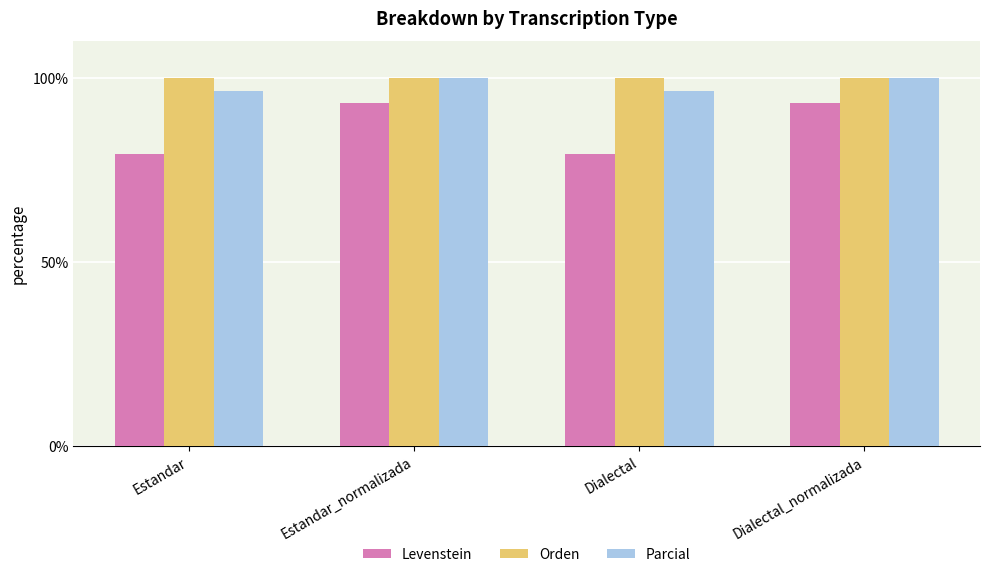

What is the lowest value of the Levenstein series?

79.4